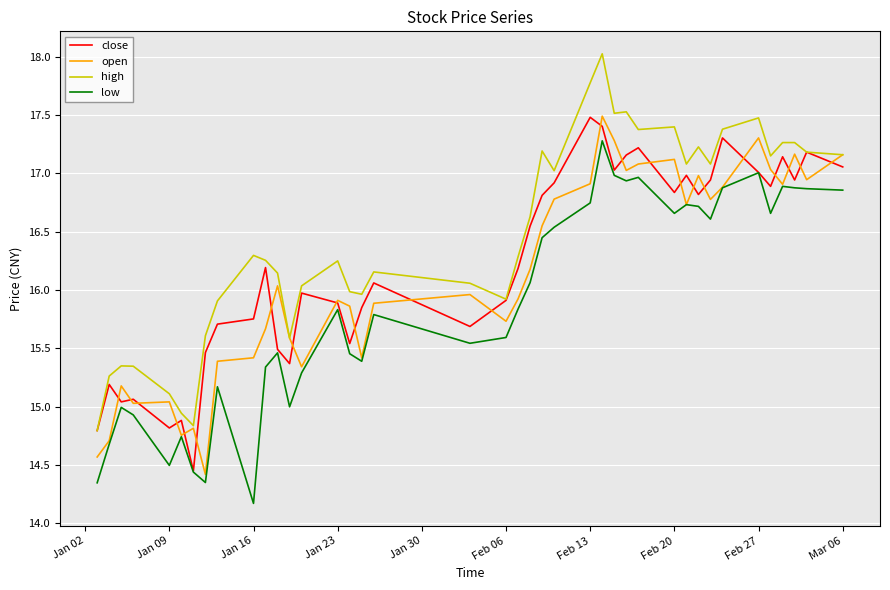

What is the highest value of the high series?

18.0